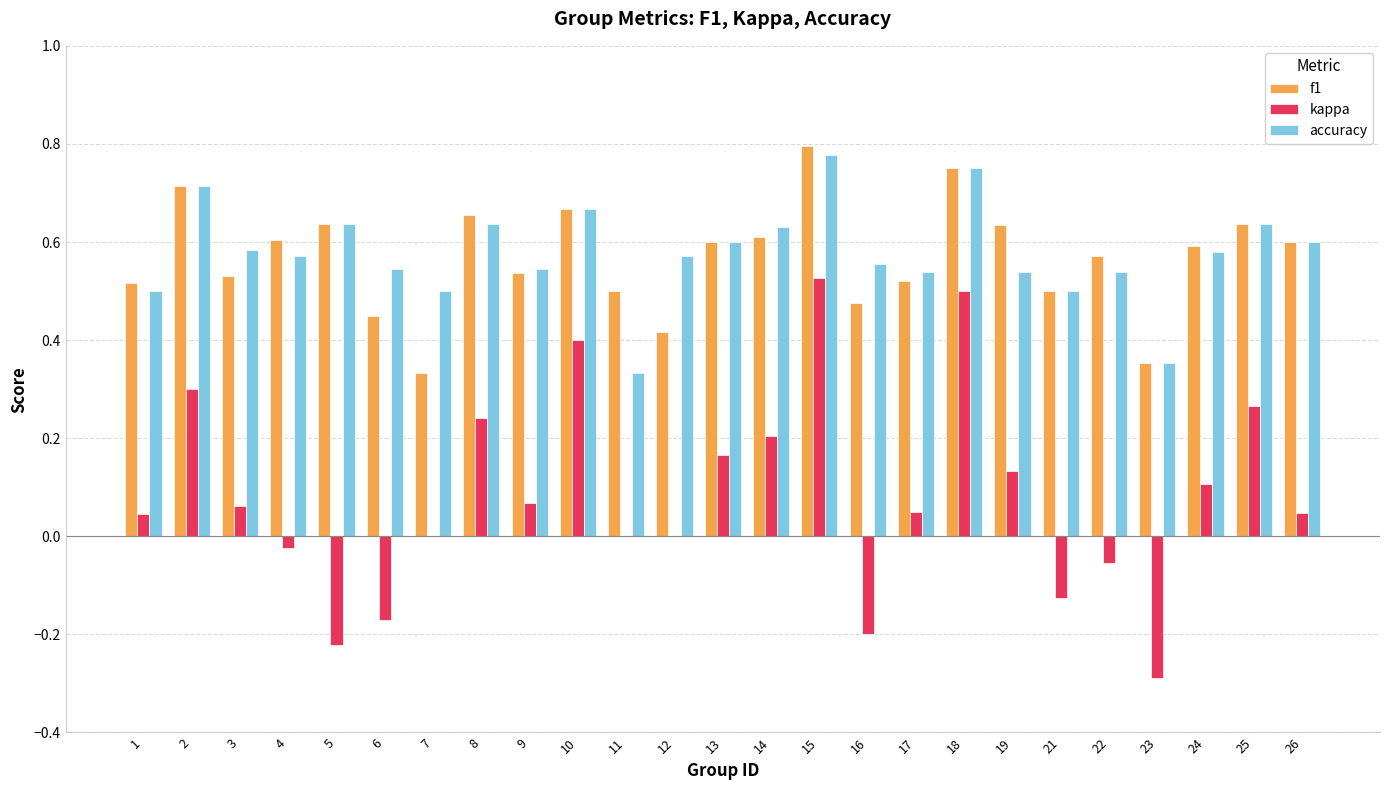

Between 3 and 18, which series saw the biggest shift?

kappa